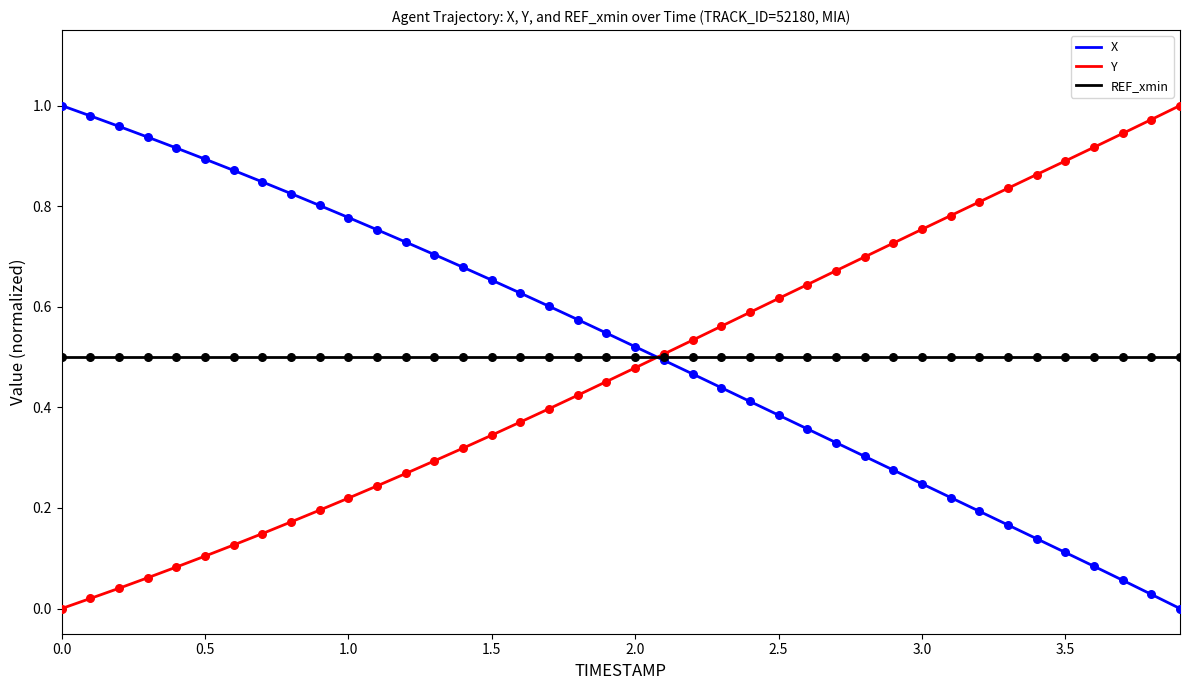

How many intersections are there between Y and X?

1